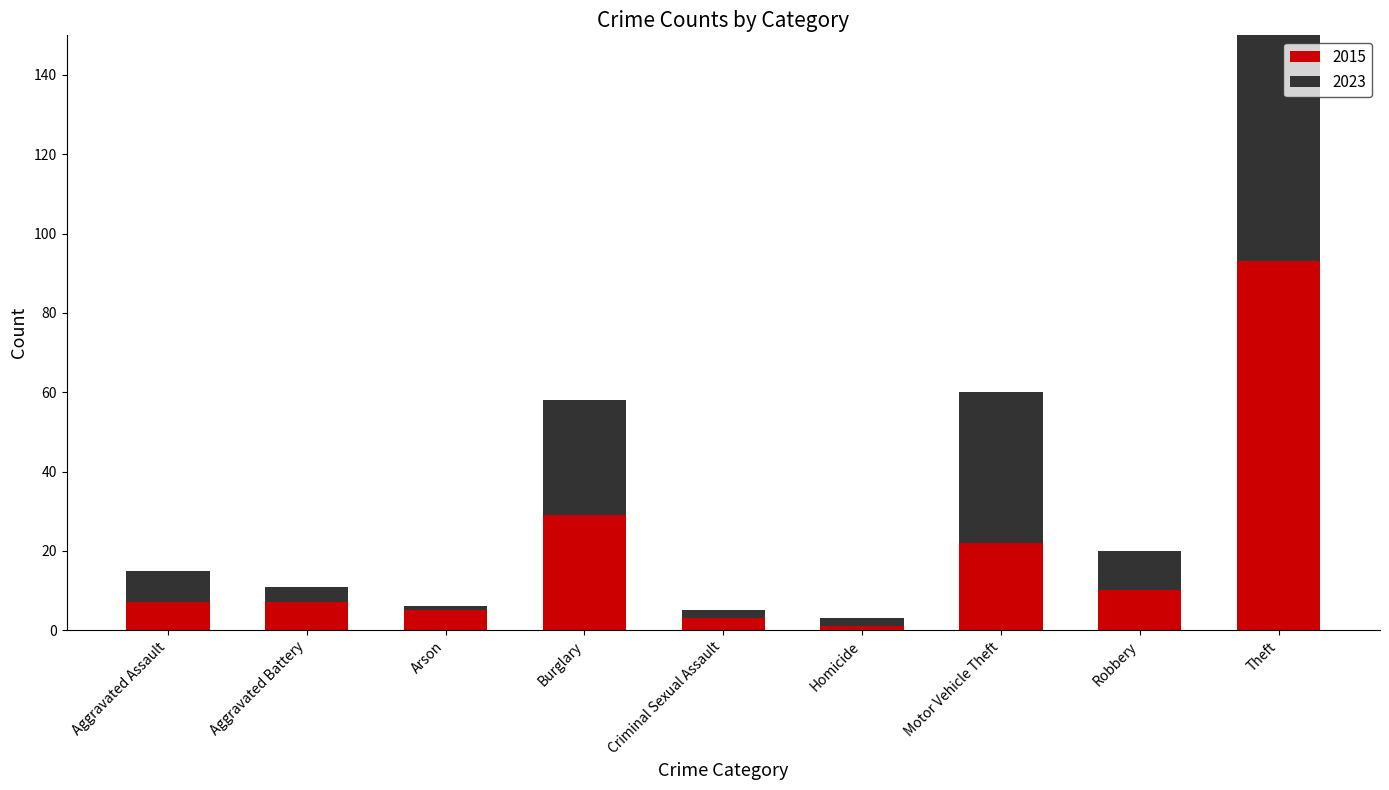

How many bars are there in each group?

2